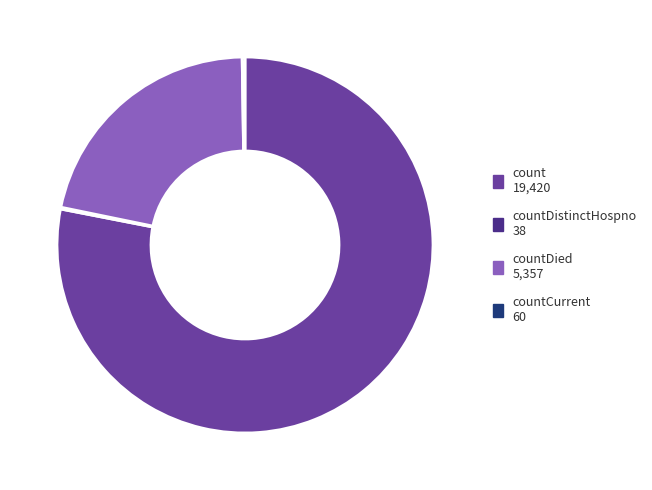

Does any single category account for the majority?

Yes